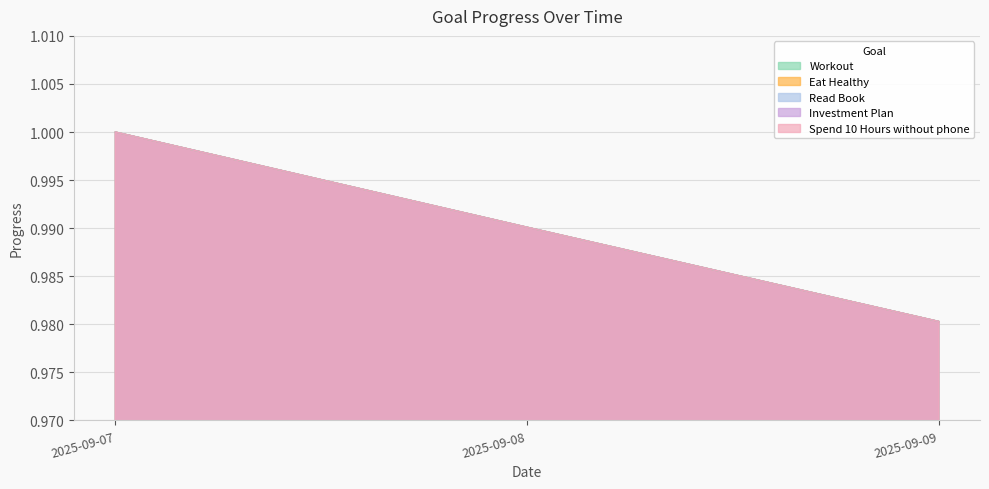

At which category does the chart reach its peak across all series?

2025-09-07